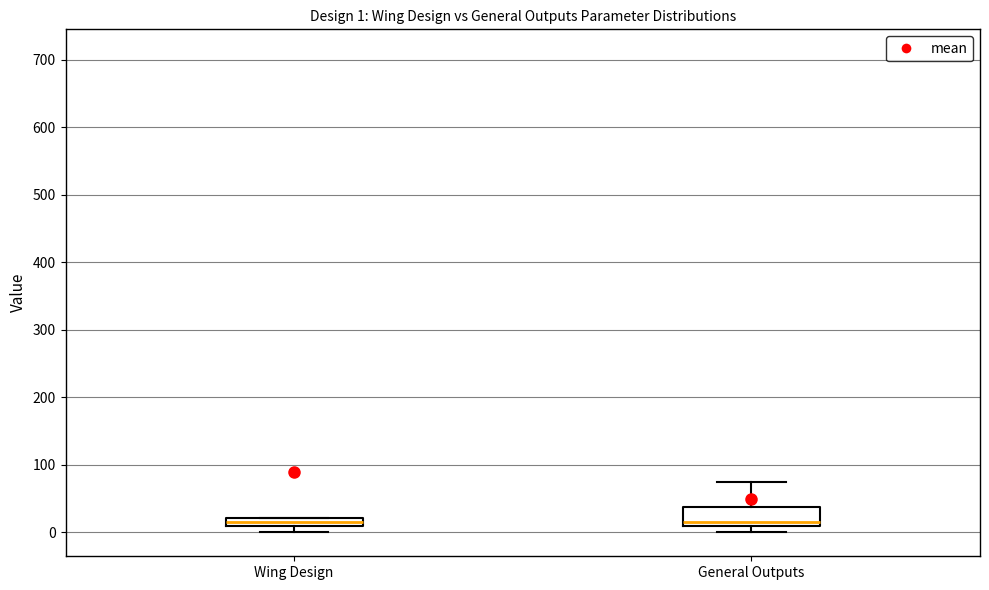

Which box is the tallest, from its lower edge to its upper edge?

General Outputs